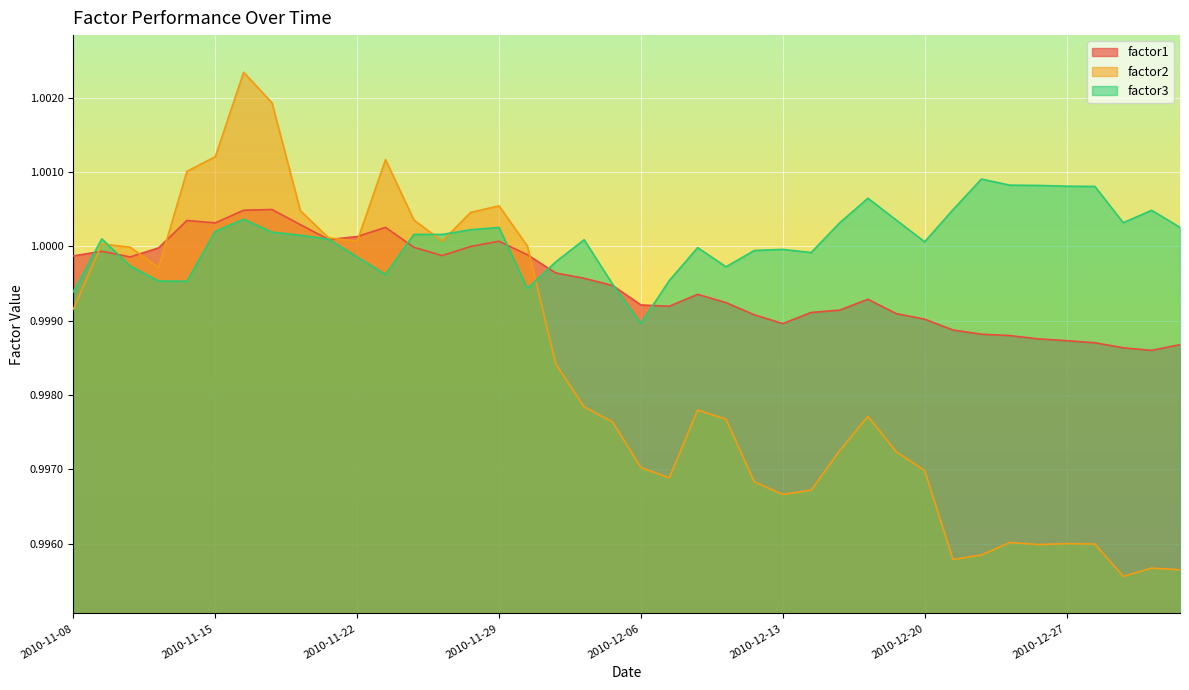

Reading left to right, list all the values displayed in this chart.

factor1: 1.0	1.0	1.0	1.0	1.0	1.0	1.0	1.0	1.0	1.0	1.0	1.0	1.0	1.0	1.0	1.0	1.0	1.0	1.0	1.0	1.0	1.0	1.0	1.0	1.0	1.0	1.0	1.0	1.0	1.0	1.0	1.0	1.0	1.0	1.0	1.0	1.0	1.0	1.0	1.0
factor2: 1.0	1.0	1.0	1.0	1.0	1.0	1.0	1.0	1.0	1.0	1.0	1.0	1.0	1.0	1.0	1.0	1.0	1.0	1.0	1.0	1.0	1.0	1.0	1.0	1.0	1.0	1.0	1.0	1.0	1.0	1.0	1.0	1.0	1.0	1.0	1.0	1.0	1.0	1.0	1.0
factor3: 1.0	1.0	1.0	1.0	1.0	1.0	1.0	1.0	1.0	1.0	1.0	1.0	1.0	1.0	1.0	1.0	1.0	1.0	1.0	1.0	1.0	1.0	1.0	1.0	1.0	1.0	1.0	1.0	1.0	1.0	1.0	1.0	1.0	1.0	1.0	1.0	1.0	1.0	1.0	1.0